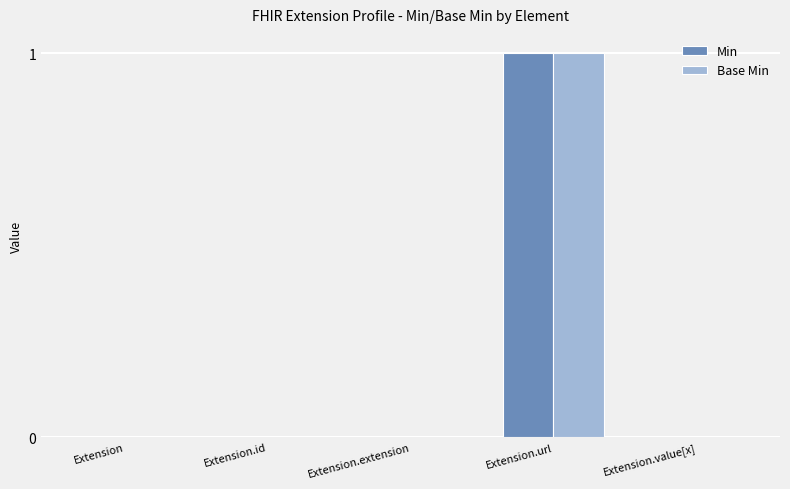

What is the maximum value for Base Min?

1